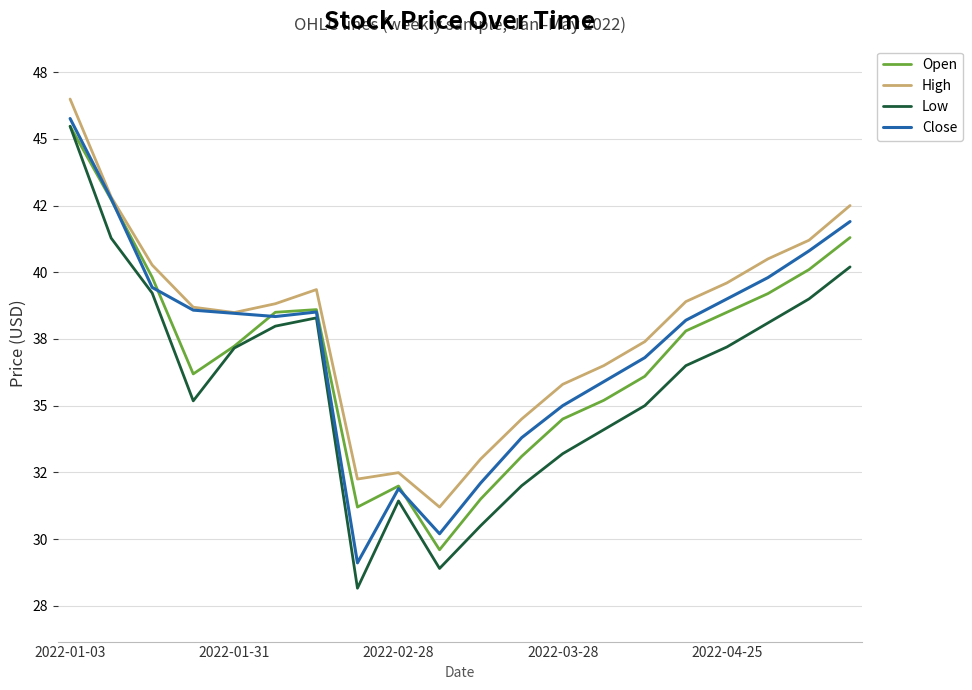

In Low, how many points are lower than both neighbors (excluding endpoints)?

3